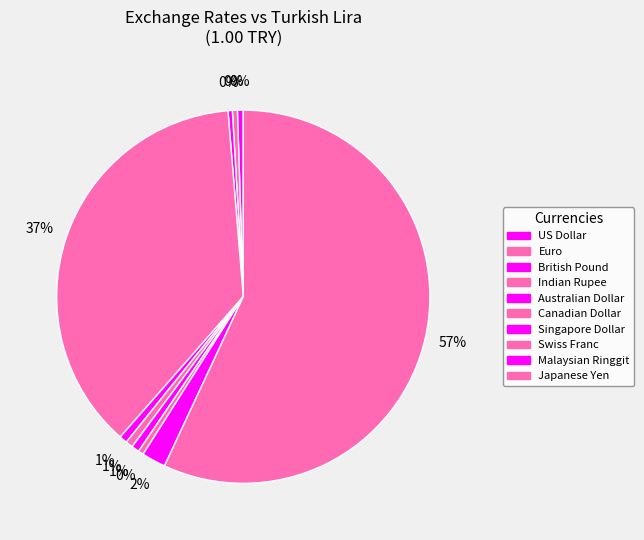

Is the sum of Japanese Yen and Malaysian Ringgit greater than half?

Yes